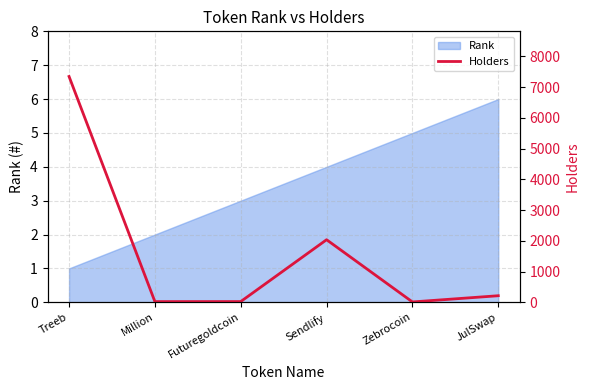

The value at Treeb is 10439. True or false?

False